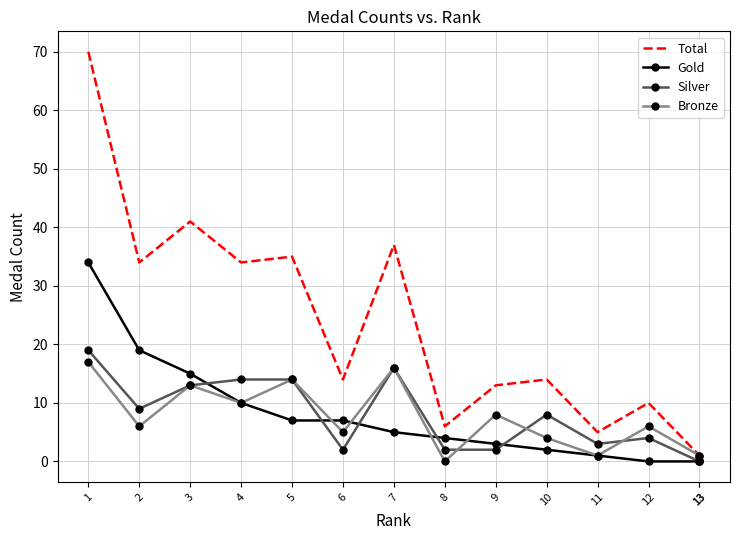

What is the average value of the Total series?

22